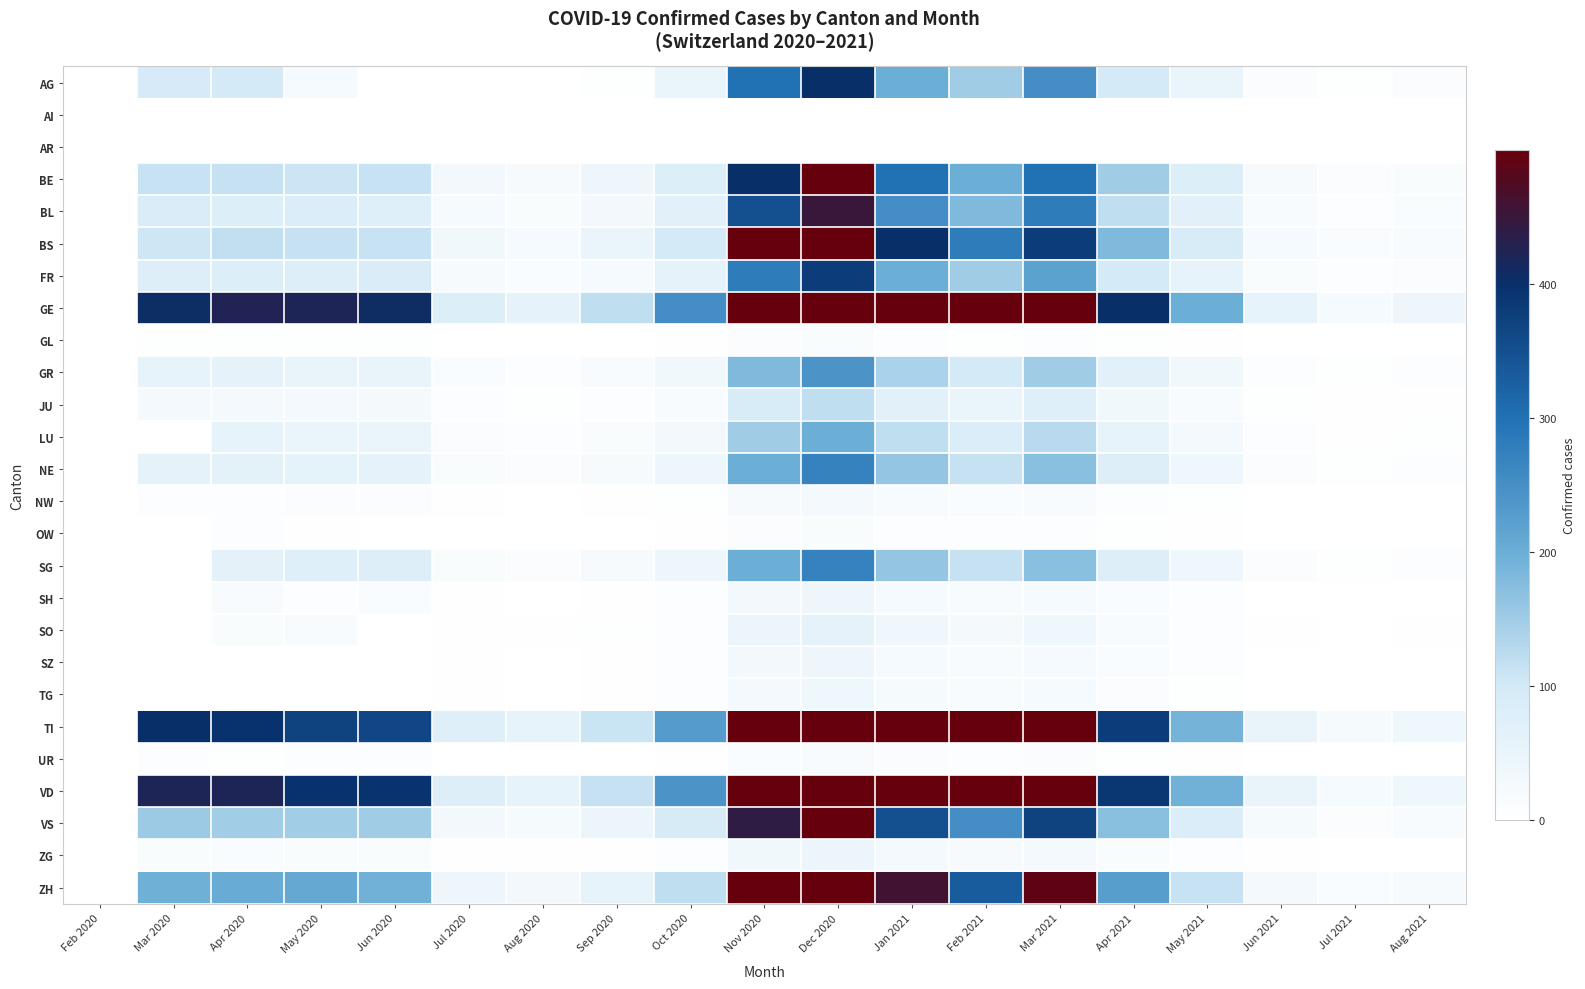

At how many categories does at least one series exceed 1055?

2